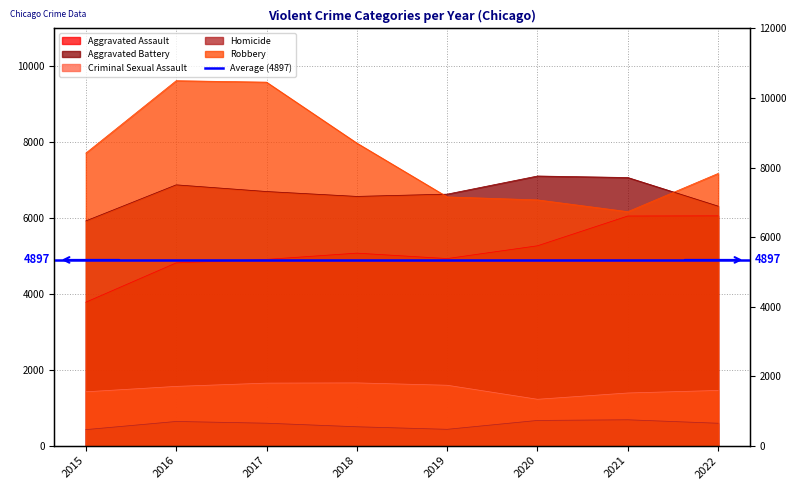

True or false: Aggravated Assault and Robbery cross at least once.

False